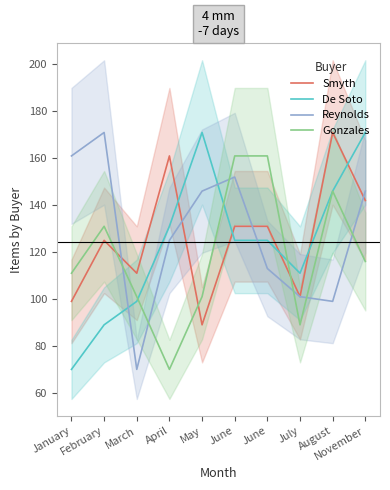

How many data points in Gonzales are less than 116?

5